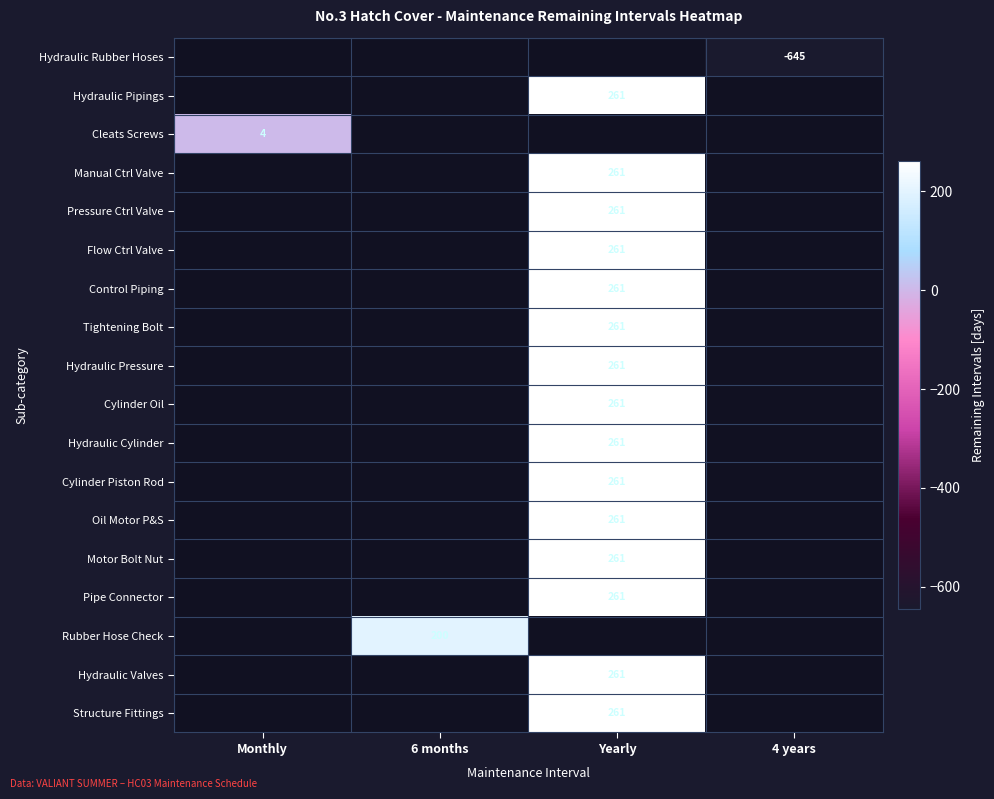

The value of Rubber Hose Check at 6 months is 42. True or false?

False